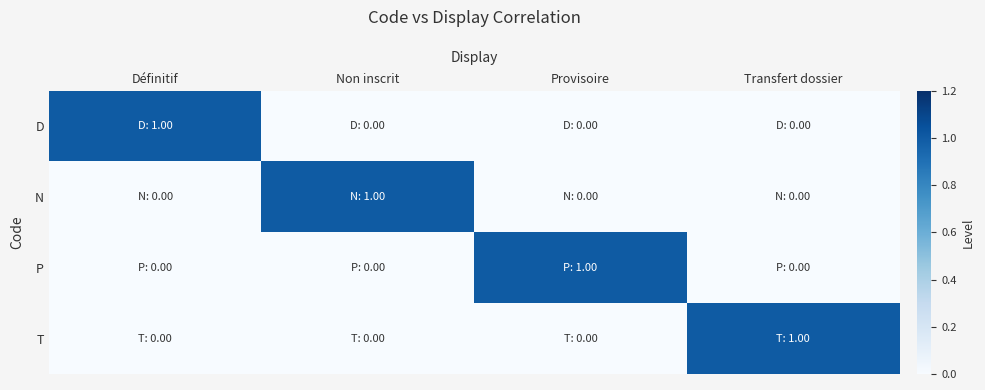

Reading left to right, list all the values displayed in this chart.

D: Définitif=1	Non inscrit=0	Provisoire=0	Transfert dossier=0
N: Définitif=0	Non inscrit=1	Provisoire=0	Transfert dossier=0
P: Définitif=0	Non inscrit=0	Provisoire=1	Transfert dossier=0
T: Définitif=0	Non inscrit=0	Provisoire=0	Transfert dossier=1